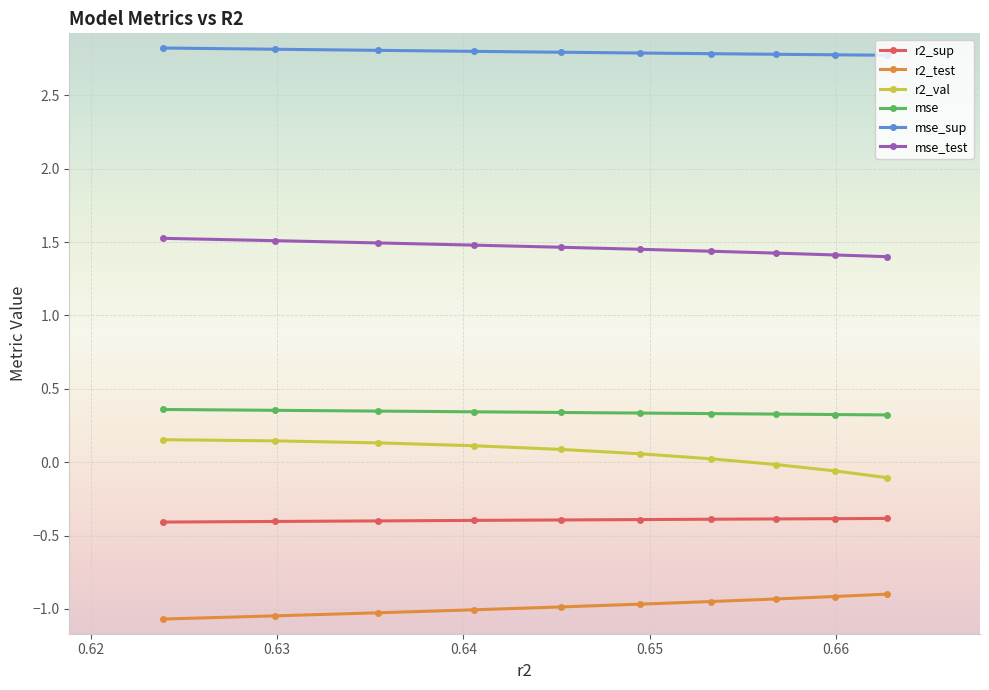

Count the number of categories in the chart.

10